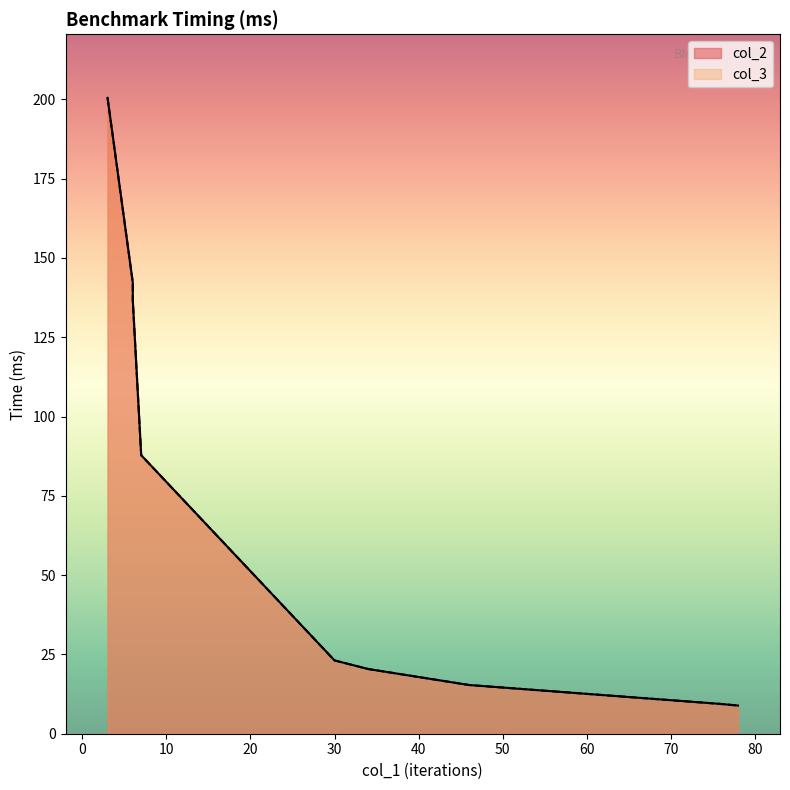

Where is the first local minimum for col_2?

78